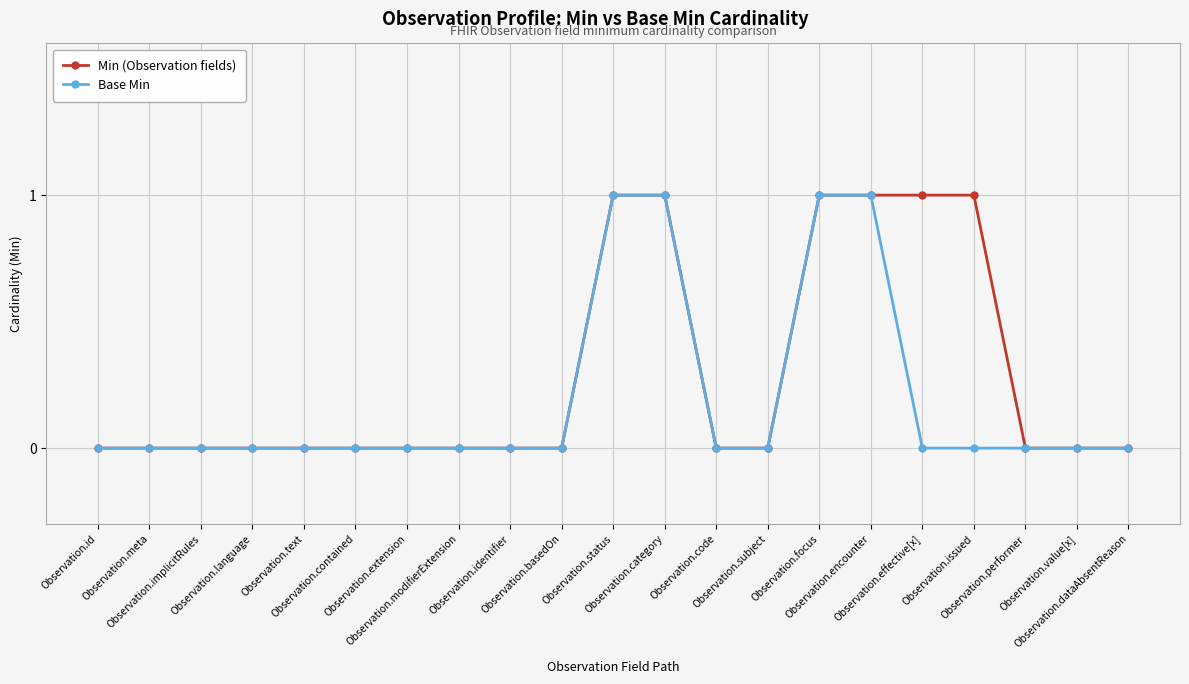

Which series has the largest total across all categories?

Min (Observation fields)